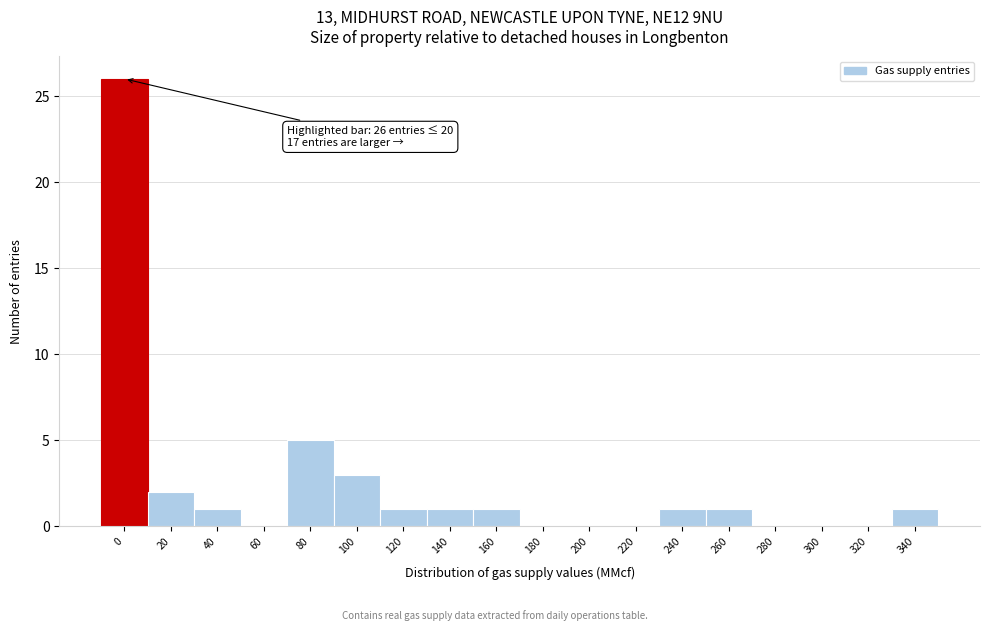

Reading left to right, extract all data points from this chart.

0=26	20=2	40=1	60=0	80=5	100=3	120=1	140=1	160=1	180=0	200=0	220=0	240=1	260=1	280=0	300=0	320=0	340=1